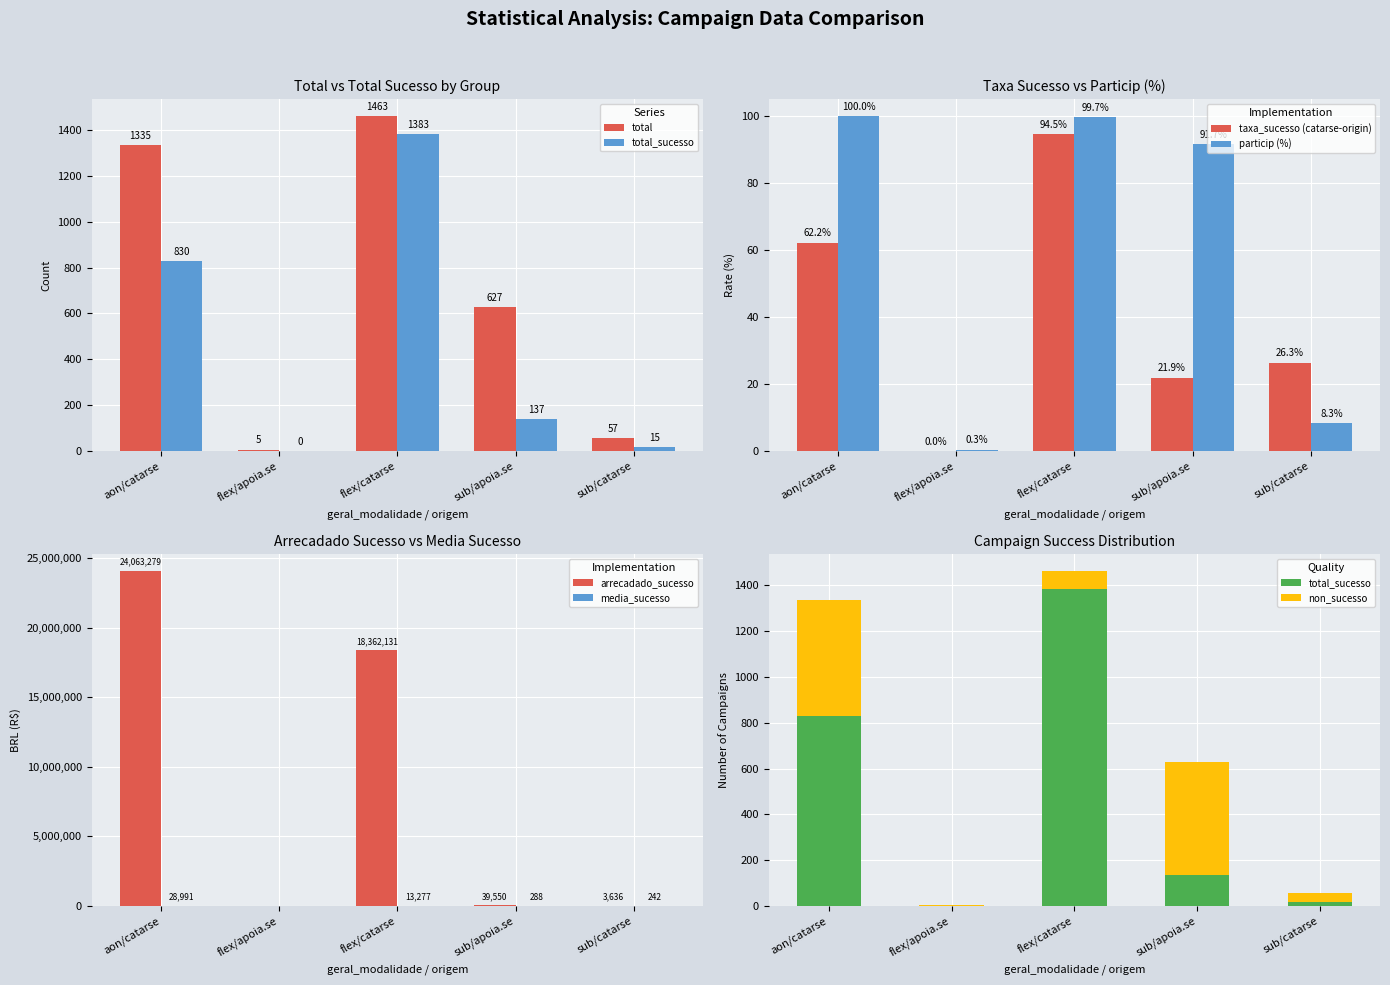

Which has a higher value, sub/catarse or flex/apoia.se?

sub/catarse